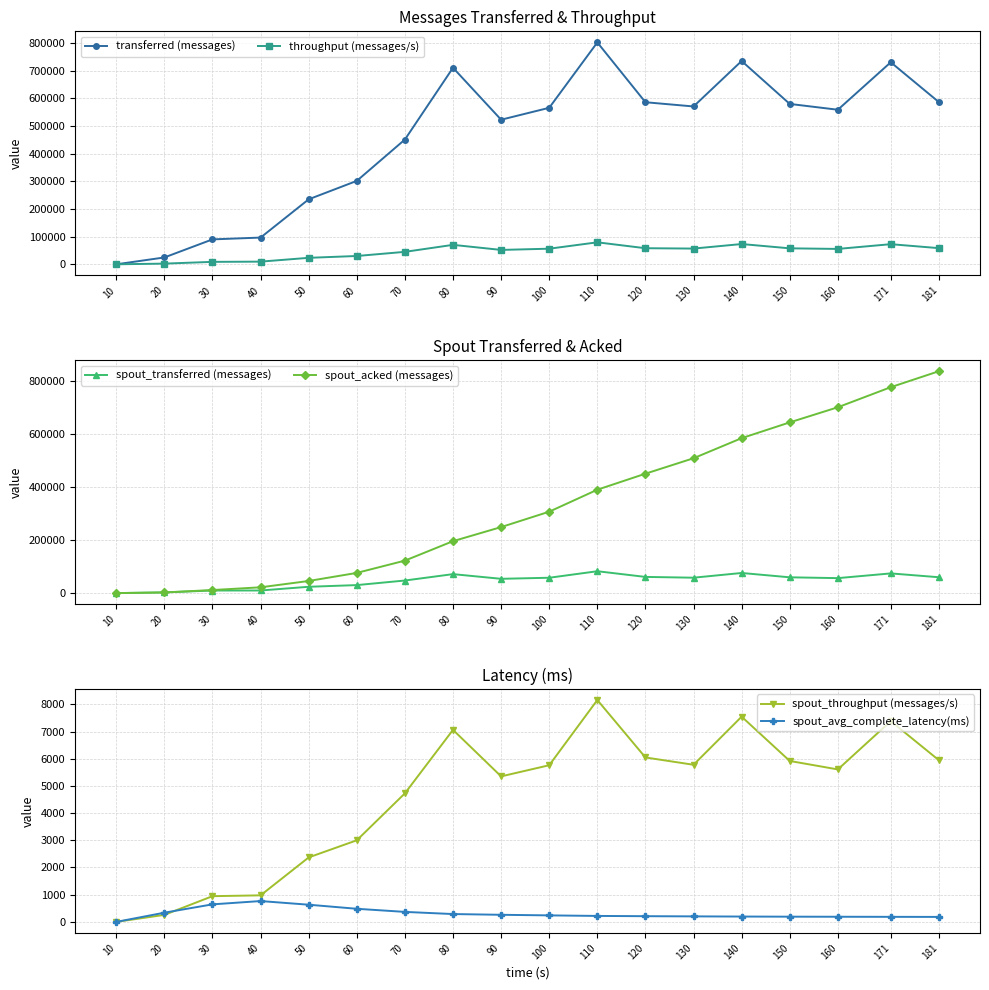

Rank the categories by throughput (messages/s) value from lowest to highest.

10, 20, 30, 40, 50, 60, 70, 90, 160, 100, 130, 150, 120, 181, 80, 171, 140, 110